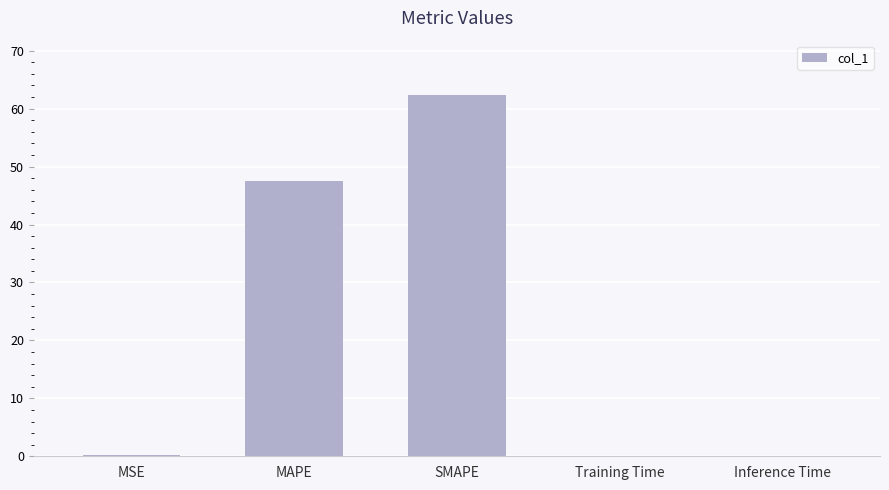

What is the sum of all values?

110.1